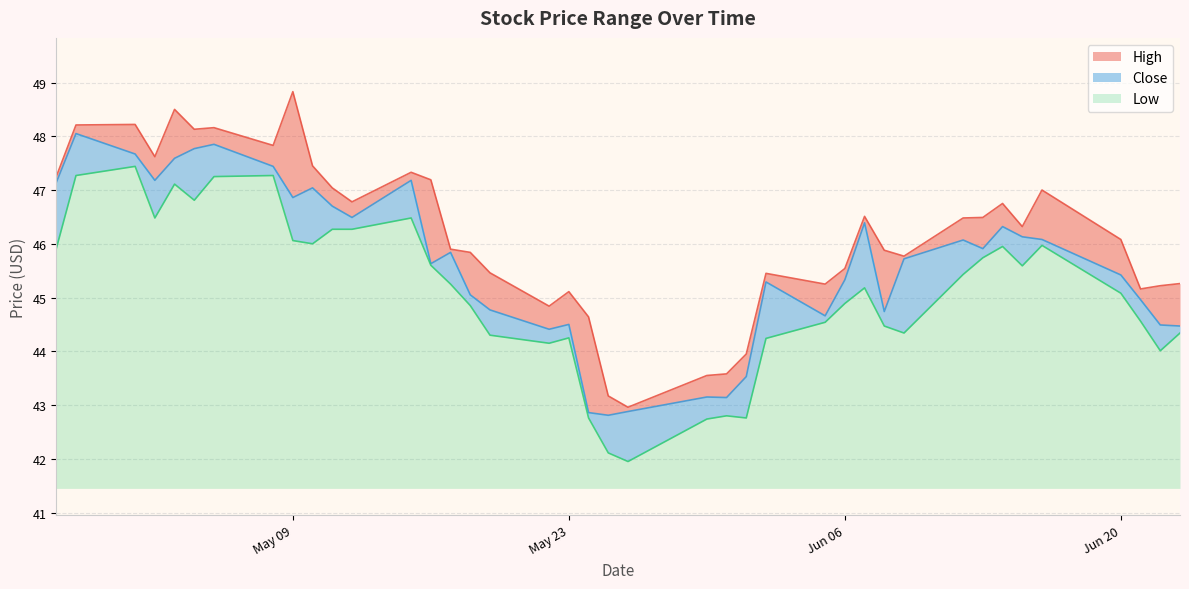

What is the label of the 32nd point from the left?

2023-06-12